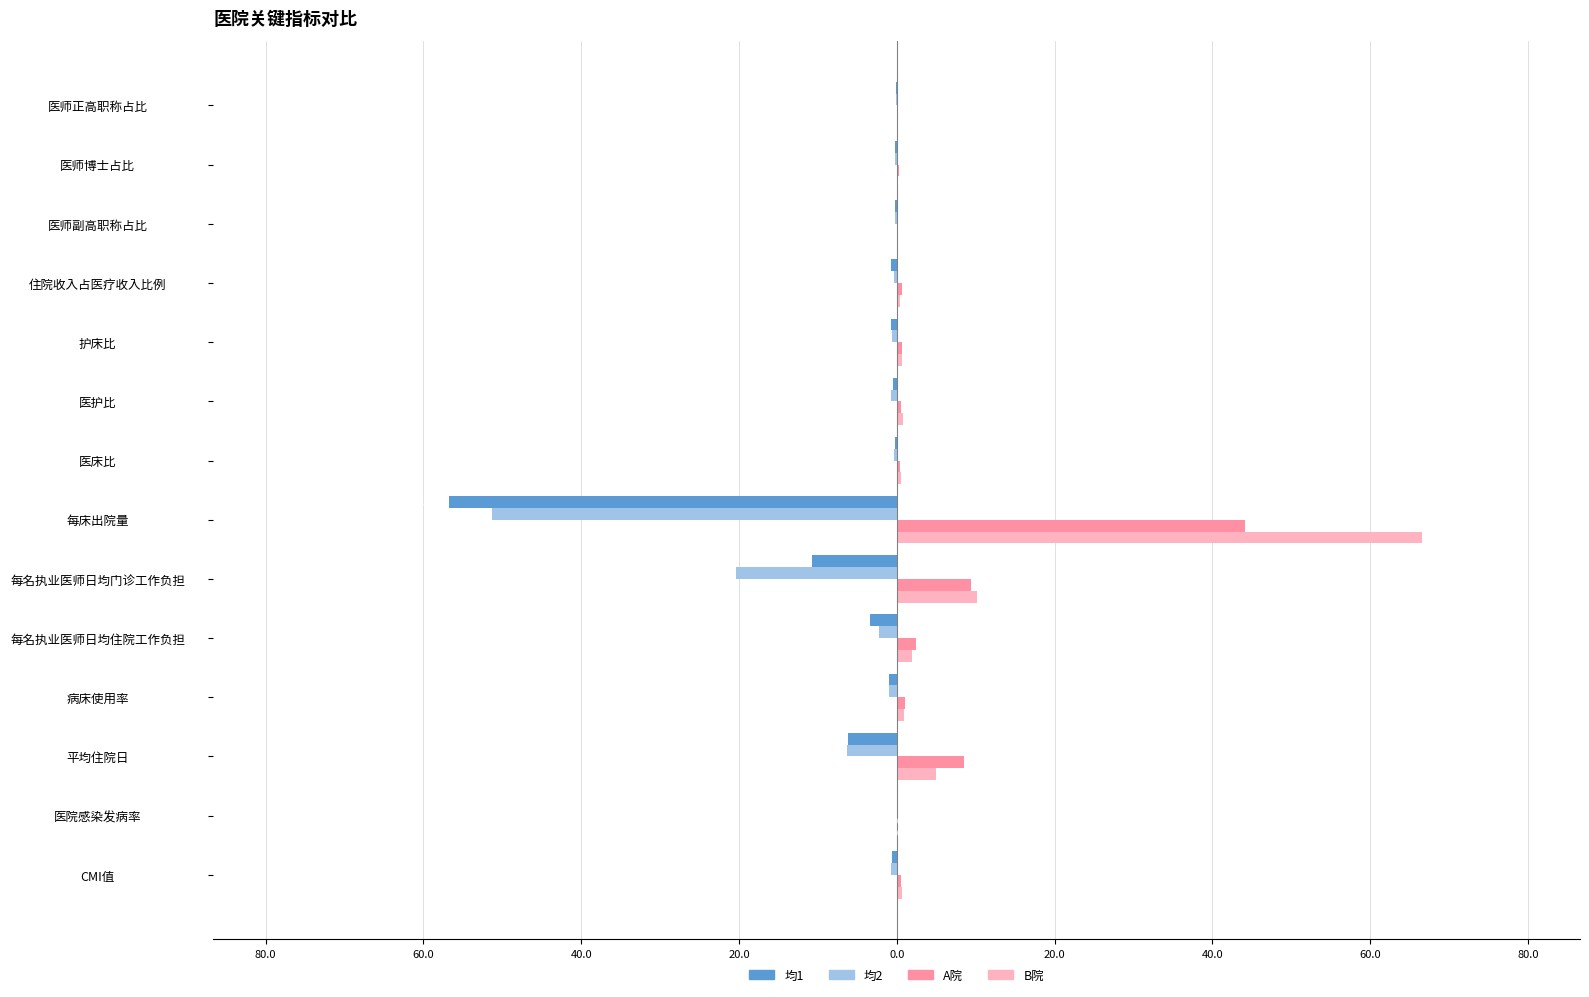

What are all the series names shown in the legend?

均1, 均2, A院, B院